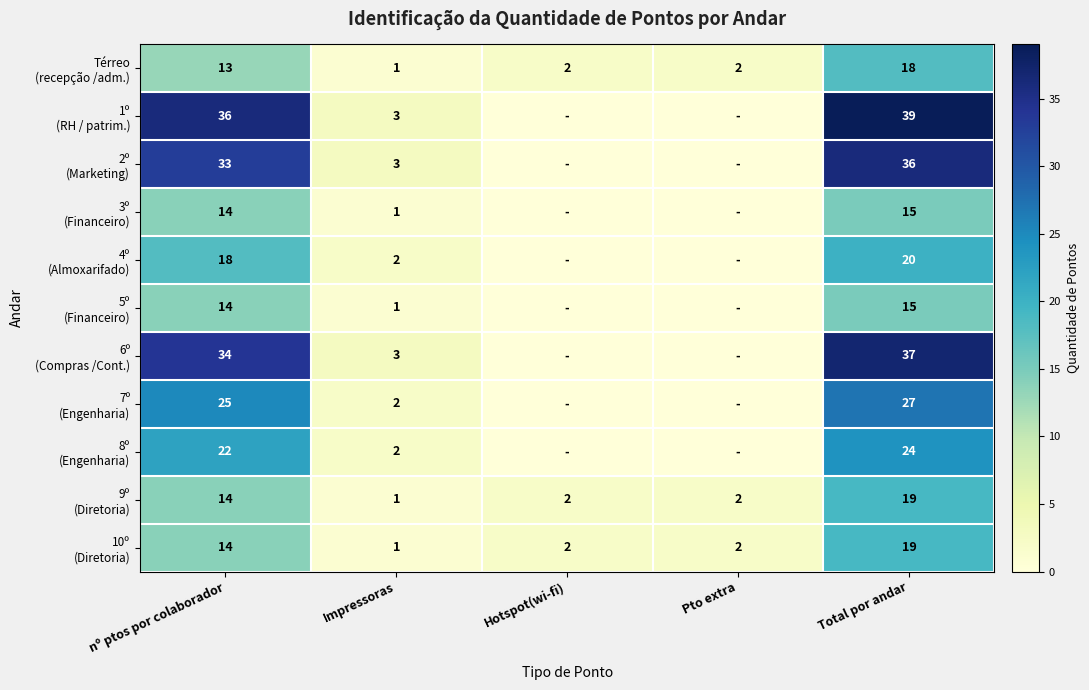

What is the spread (max minus min) of values at nº ptos por colaborador?

23